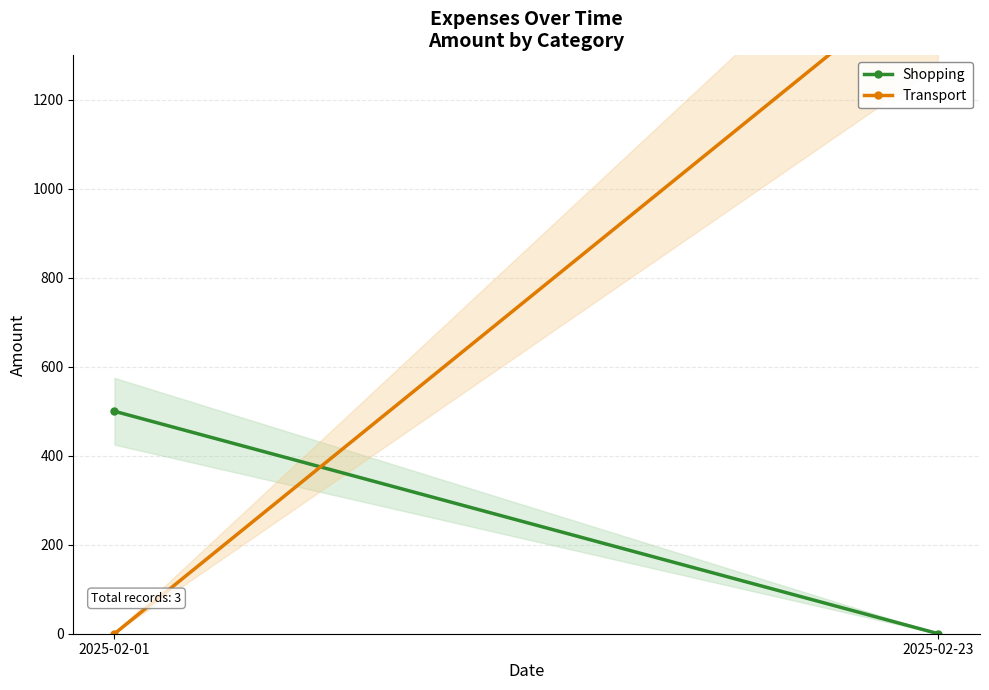

Is the value of Transport at 2025-02-23 greater than the value of Shopping at 2025-02-01?

Yes